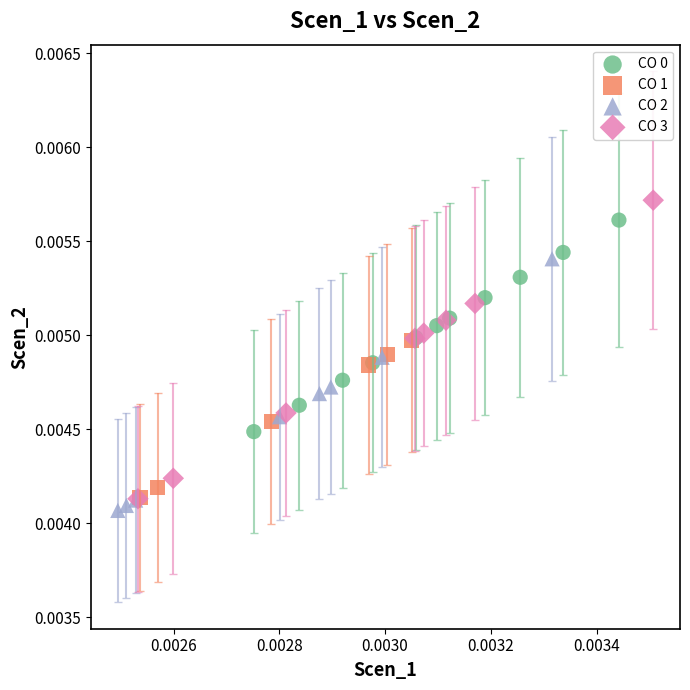

Which series reaches the minimum Y coordinate?

CO 2